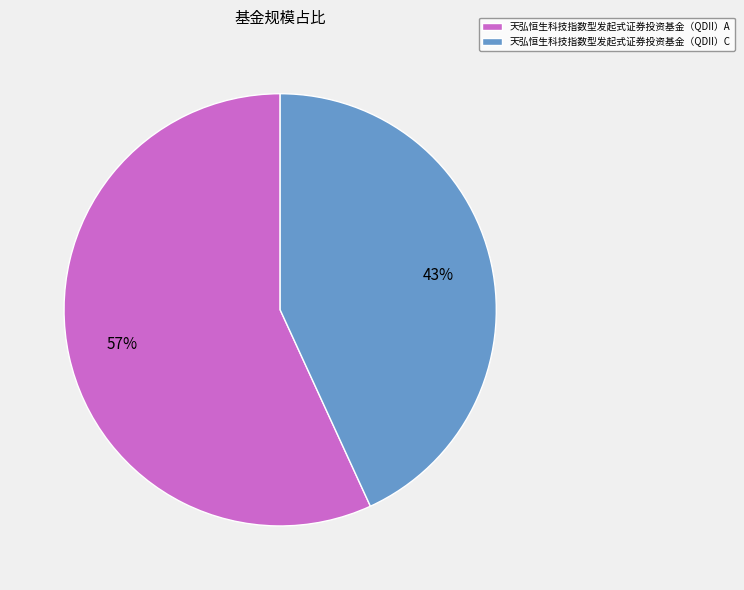

Is it true that 天弘恒生科技指数型发起式证券投资基金（QDII）A is 68% of the pie?

False